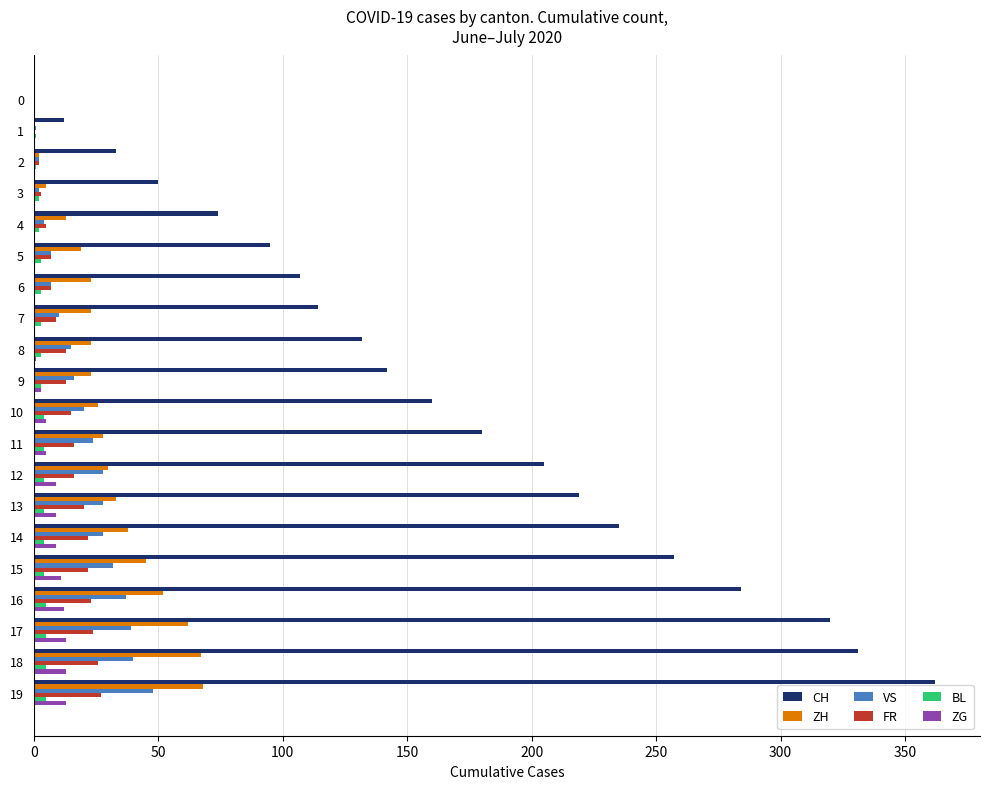

How many series are shown in this chart?

6